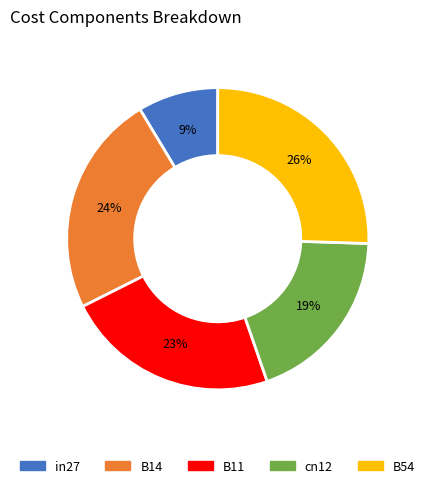

Does B54 account for over 50% of the chart?

No